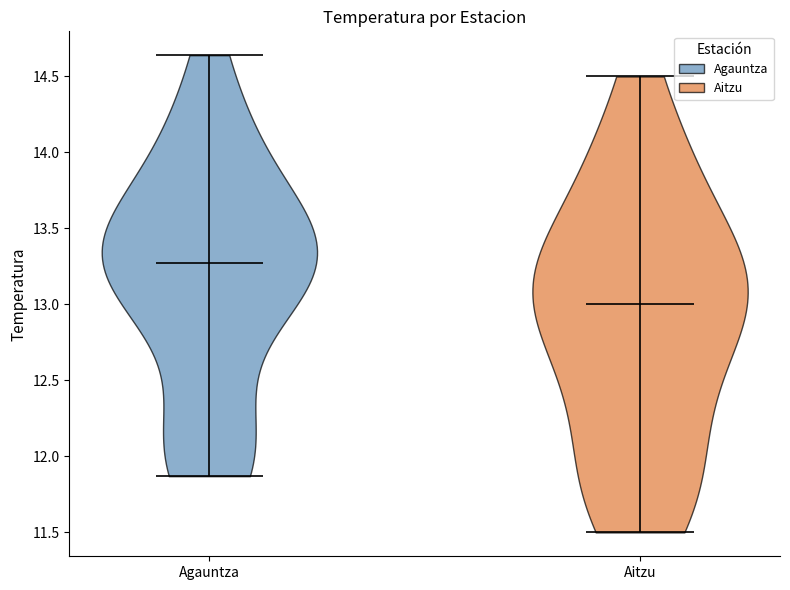

Reading left to right, read every violin against the y-axis: where its median line is, and the lowest and highest points it reaches. The values are not printed on the chart, so give them approximately, as read against the axis.

Agauntza: median line 13.25, lowest point 11.85, highest point 14.65
Aitzu: median line 13.00, lowest point 11.50, highest point 14.50